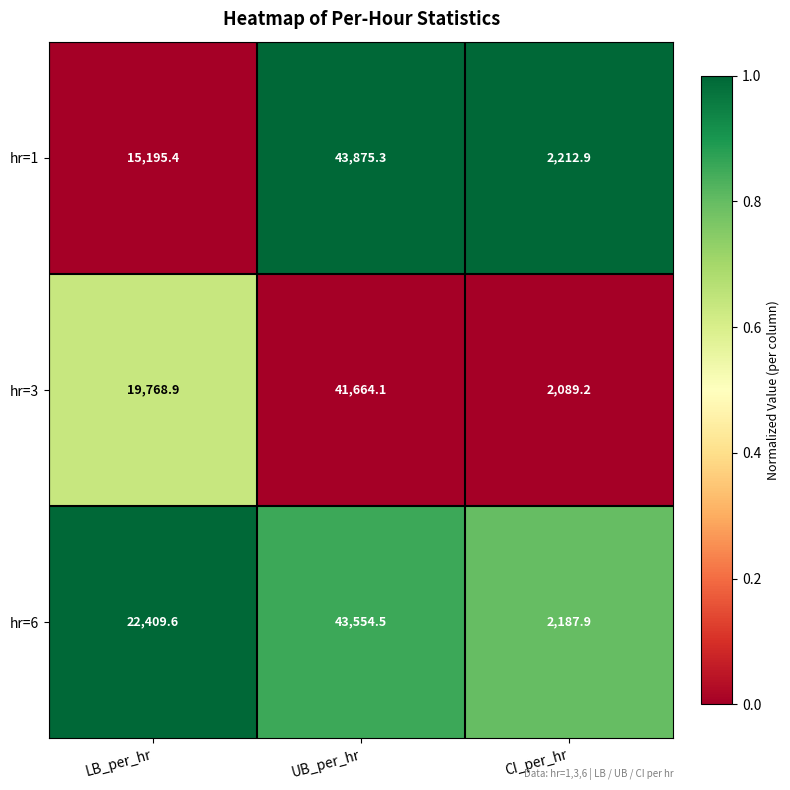

Reading left to right, transcribe all the data shown in this chart.

hr=1: LB_per_hr=15195.4	UB_per_hr=43875.3	CI_per_hr=2212.9
hr=3: LB_per_hr=19768.9	UB_per_hr=41664.1	CI_per_hr=2089.2
hr=6: LB_per_hr=22409.6	UB_per_hr=43554.5	CI_per_hr=2187.9